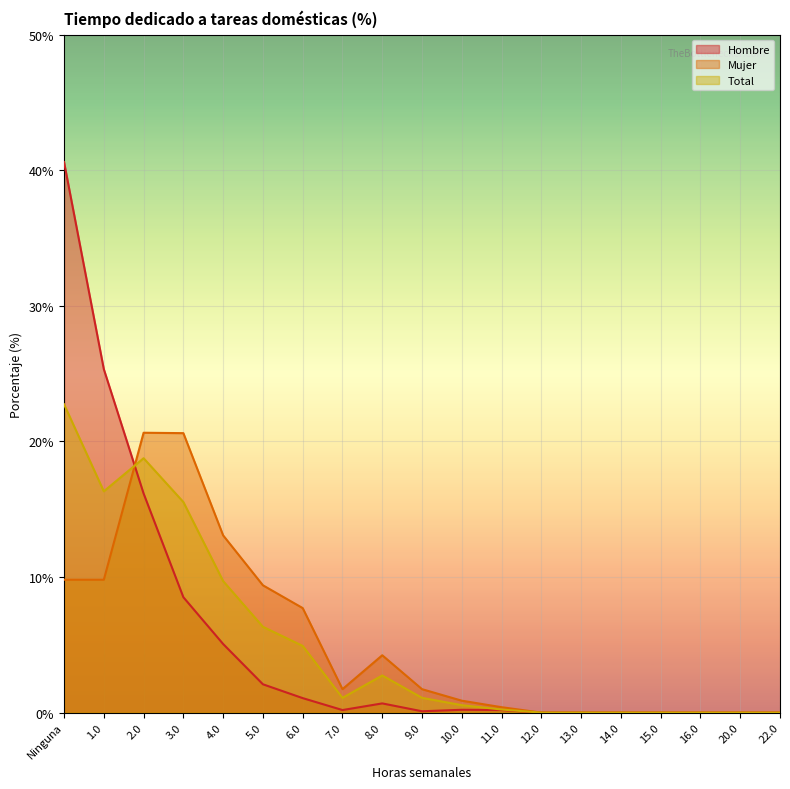

How many times do Mujer and Total cross each other?

1